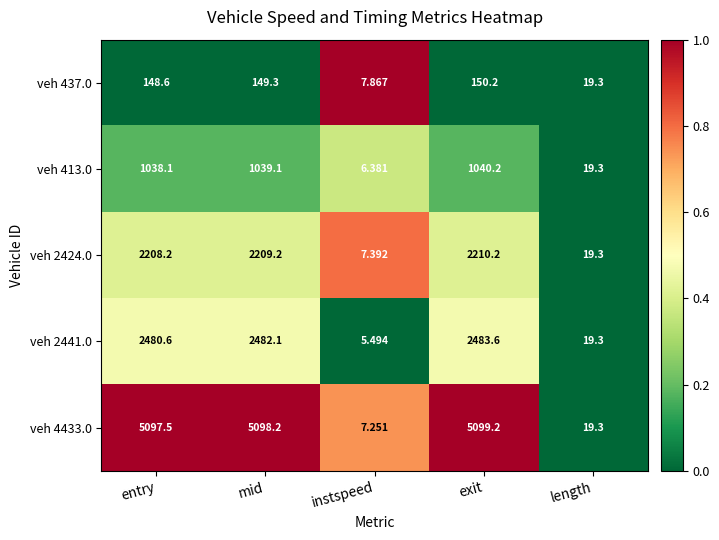

Which category has the lowest value in the veh 437.0 series?

instspeed